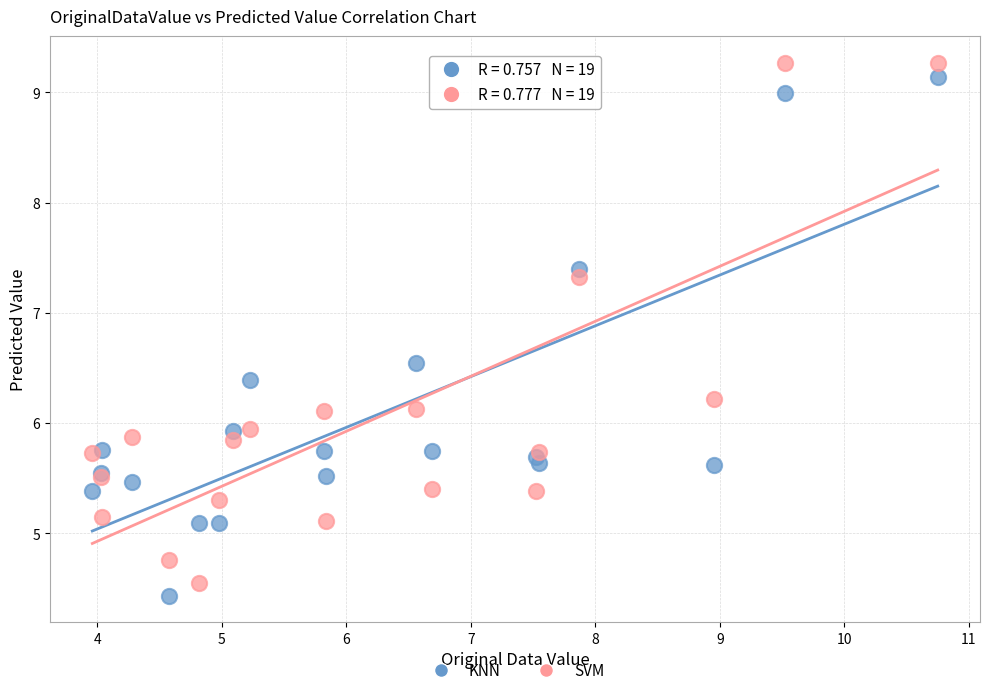

Which series contains the highest Y value?

SVM